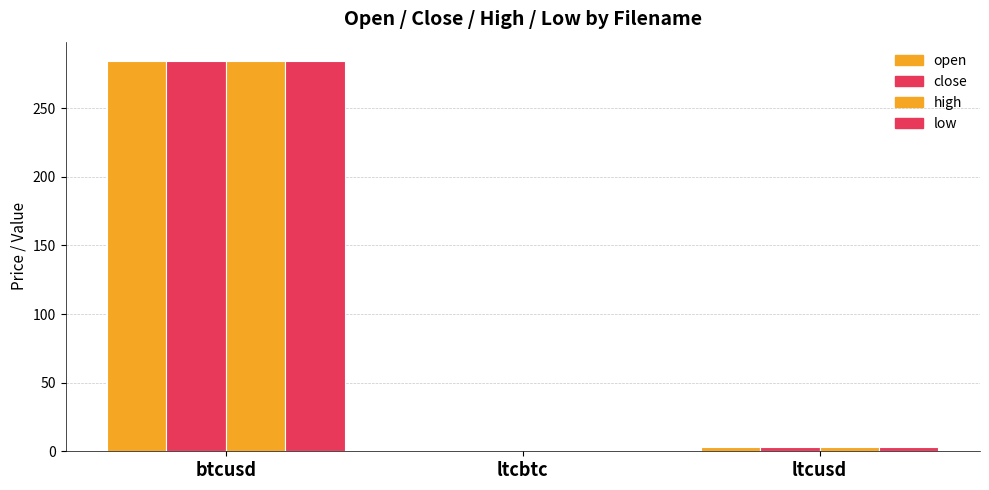

What is the label of the 2nd bar from the right?

ltcbtc